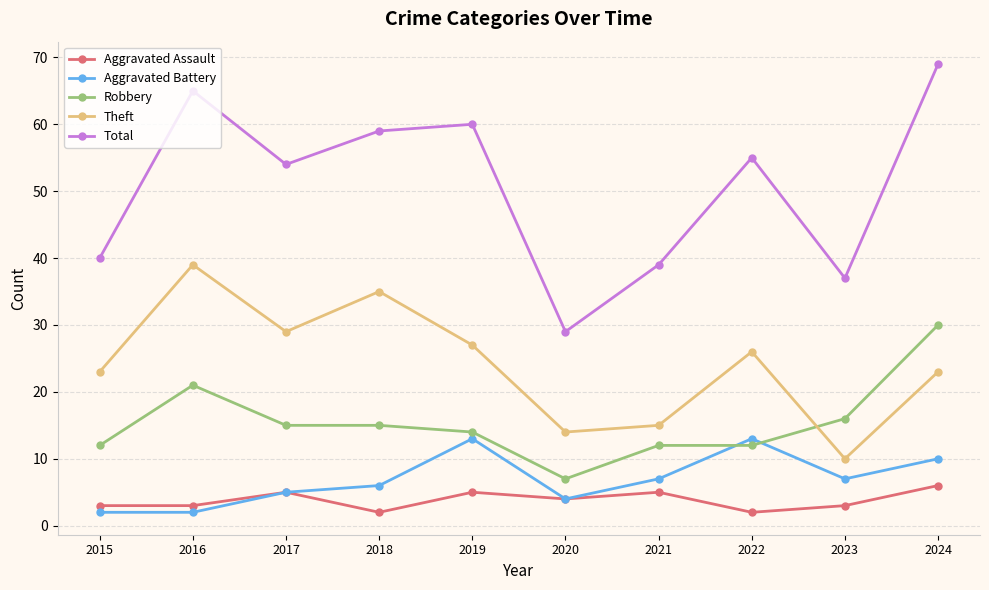

At which category is the sum across all series the highest?

2024